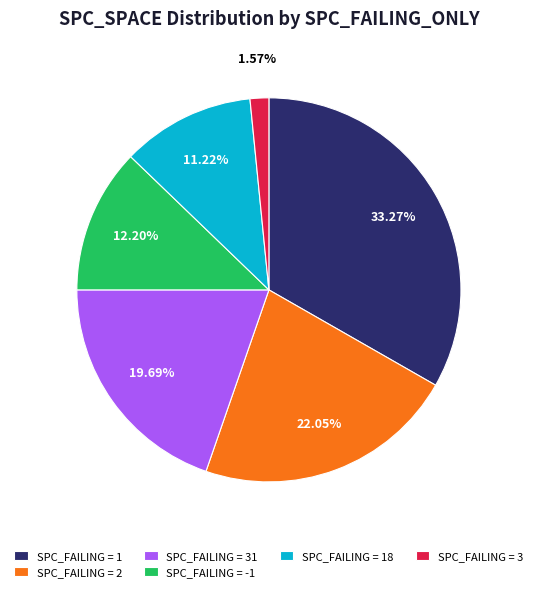

Which slice is the largest?

SPC_FAILING = 1